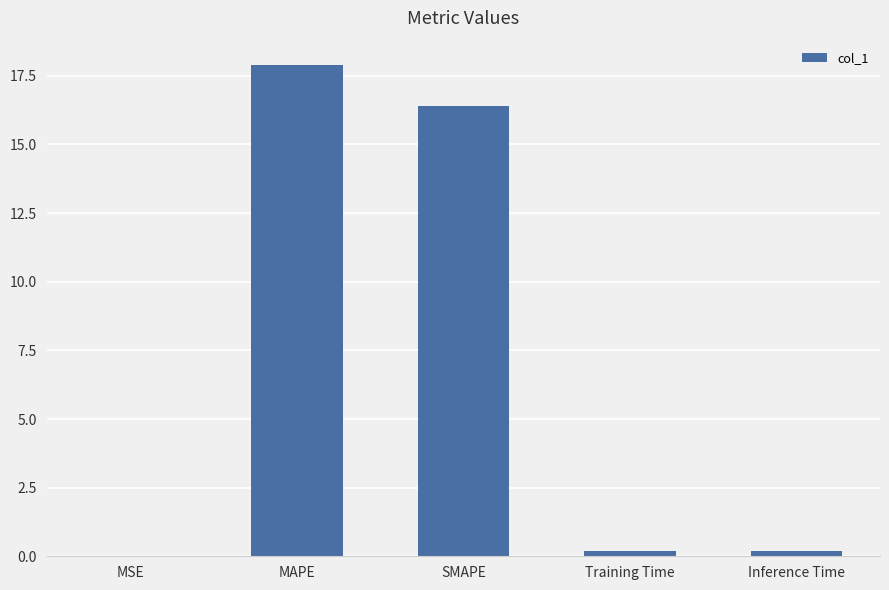

What value does the data have at MAPE?

17.9